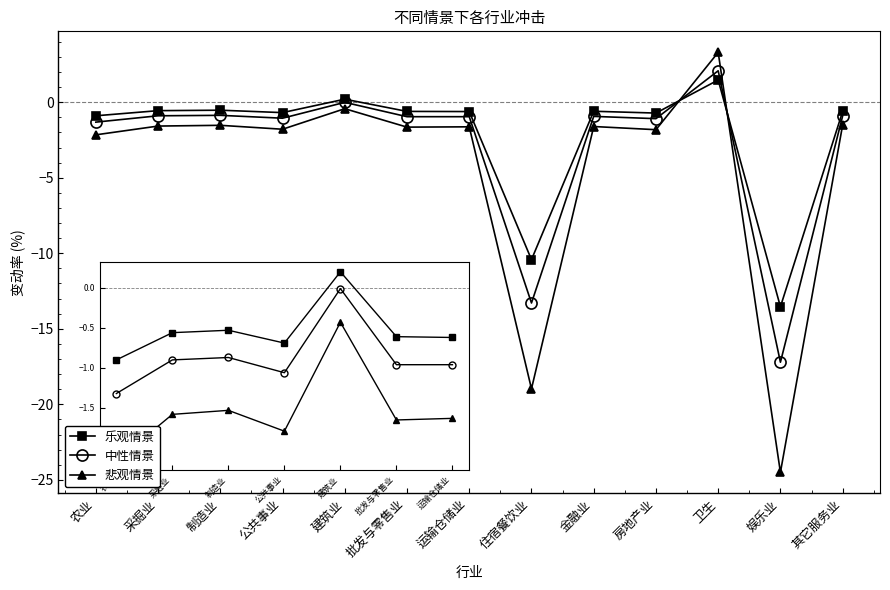

What is the label of the 8th point from the left?

住宿餐饮业